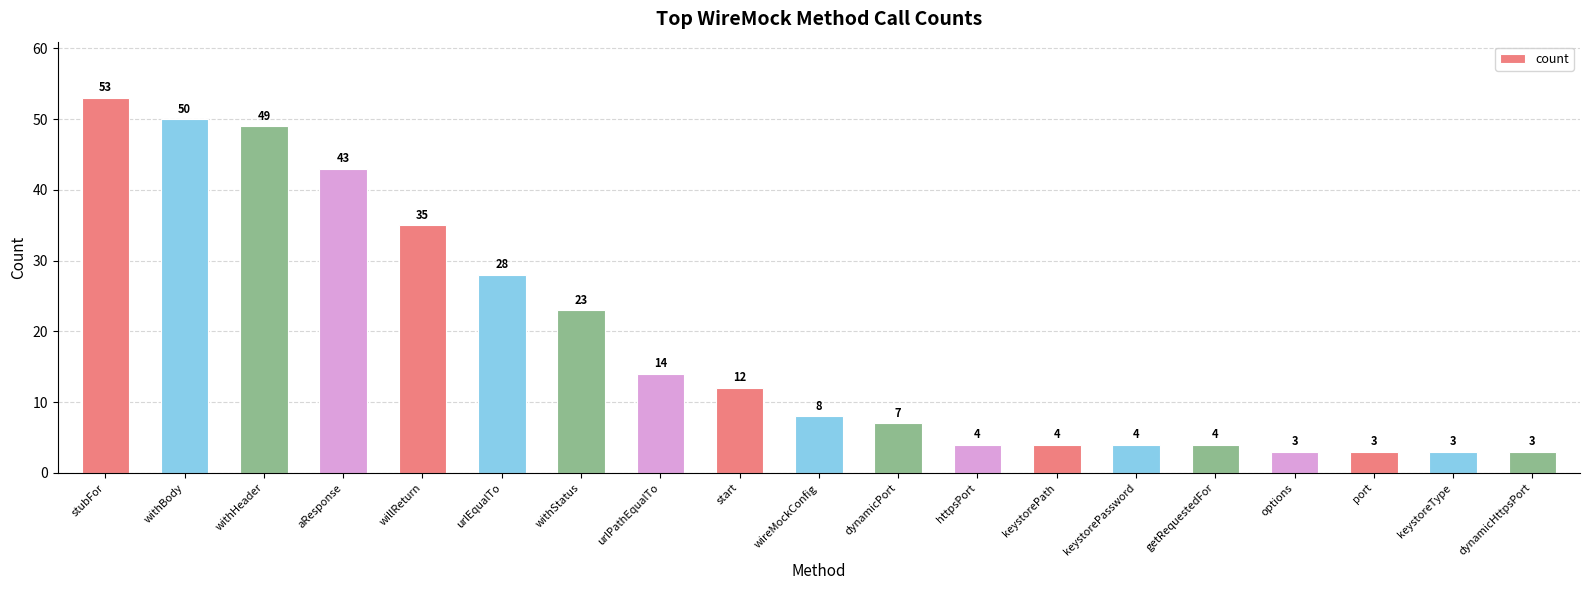

What is the change in value from aResponse to urlEqualTo?

-15